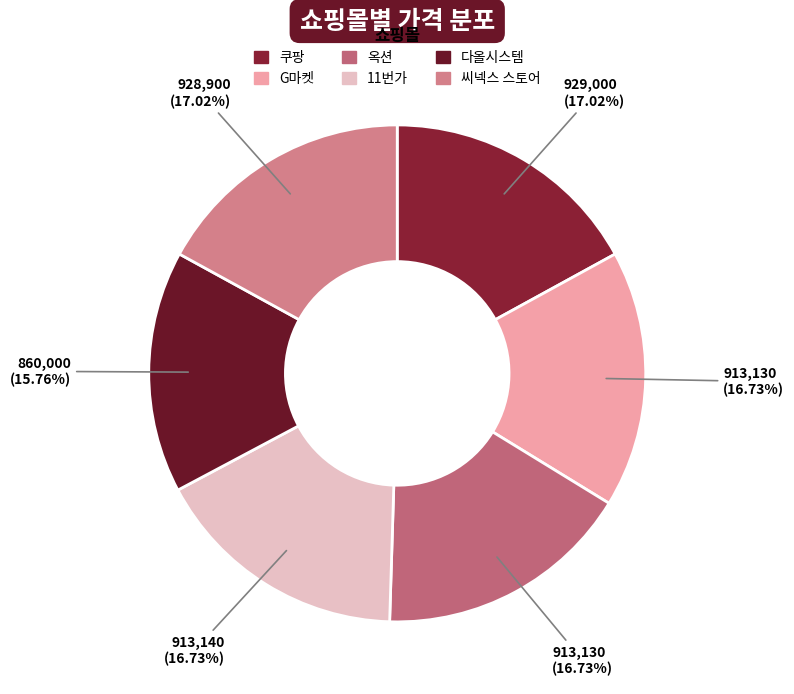

What is the change in value from 11번가 to 씨넥스 스토어?

+15760